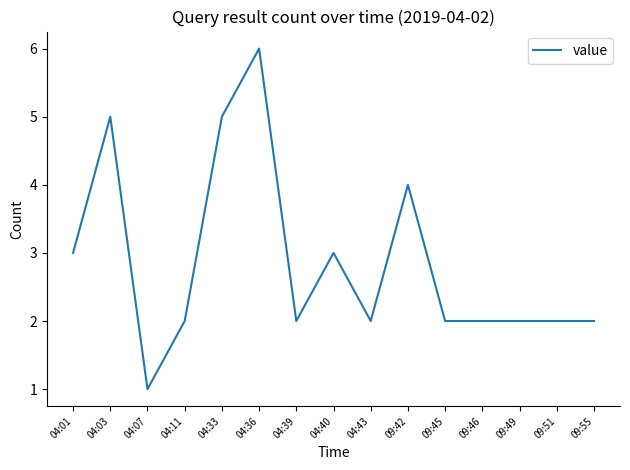

How many distinct data groups are displayed?

1